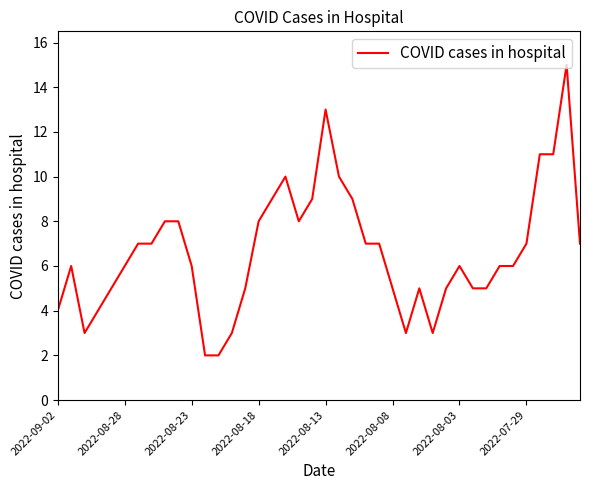

What is the difference between the maximum and minimum values?

13